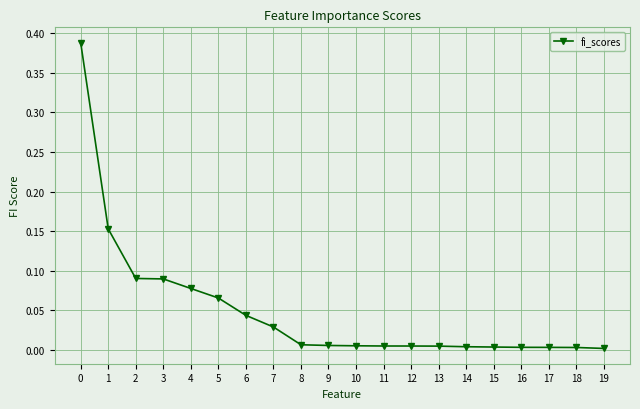

What is the sum of all values?

1.0